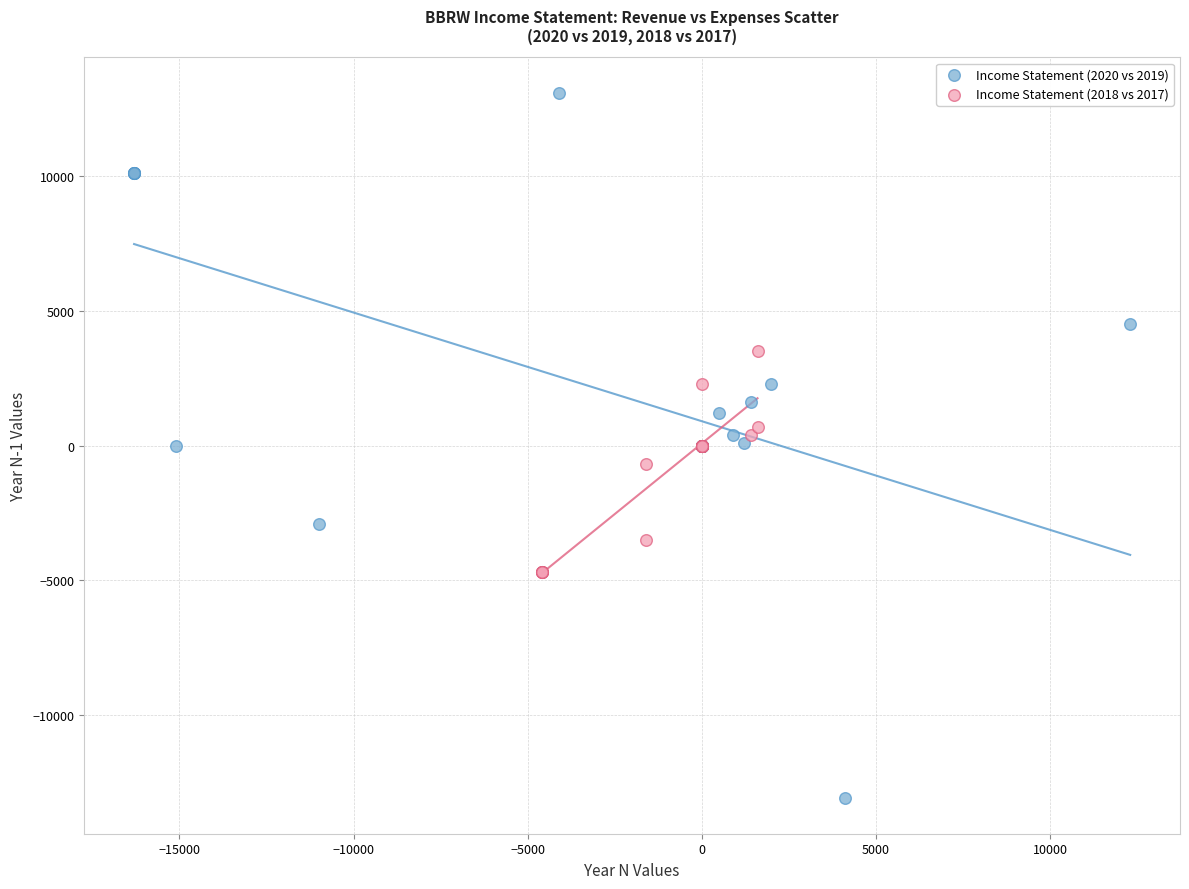

Which series reaches the maximum Y coordinate?

Income Statement (2020 vs 2019)